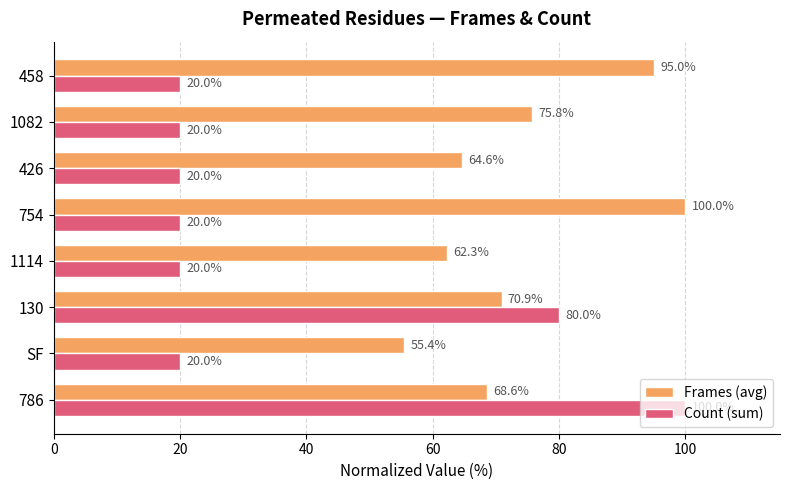

How many values in the Frames (avg) series exceed 70?

4